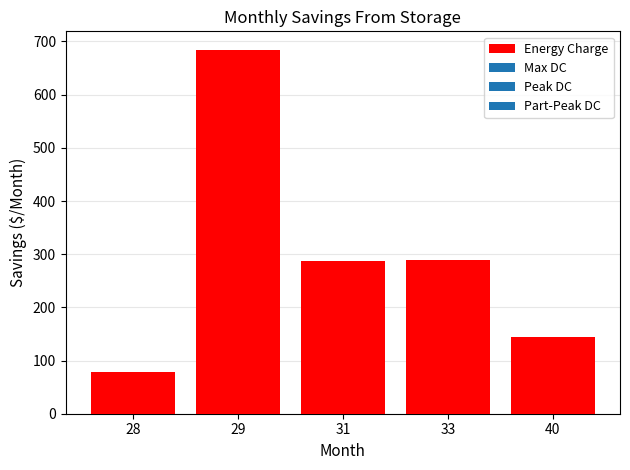

Which has a higher value, 28 or 40?

40